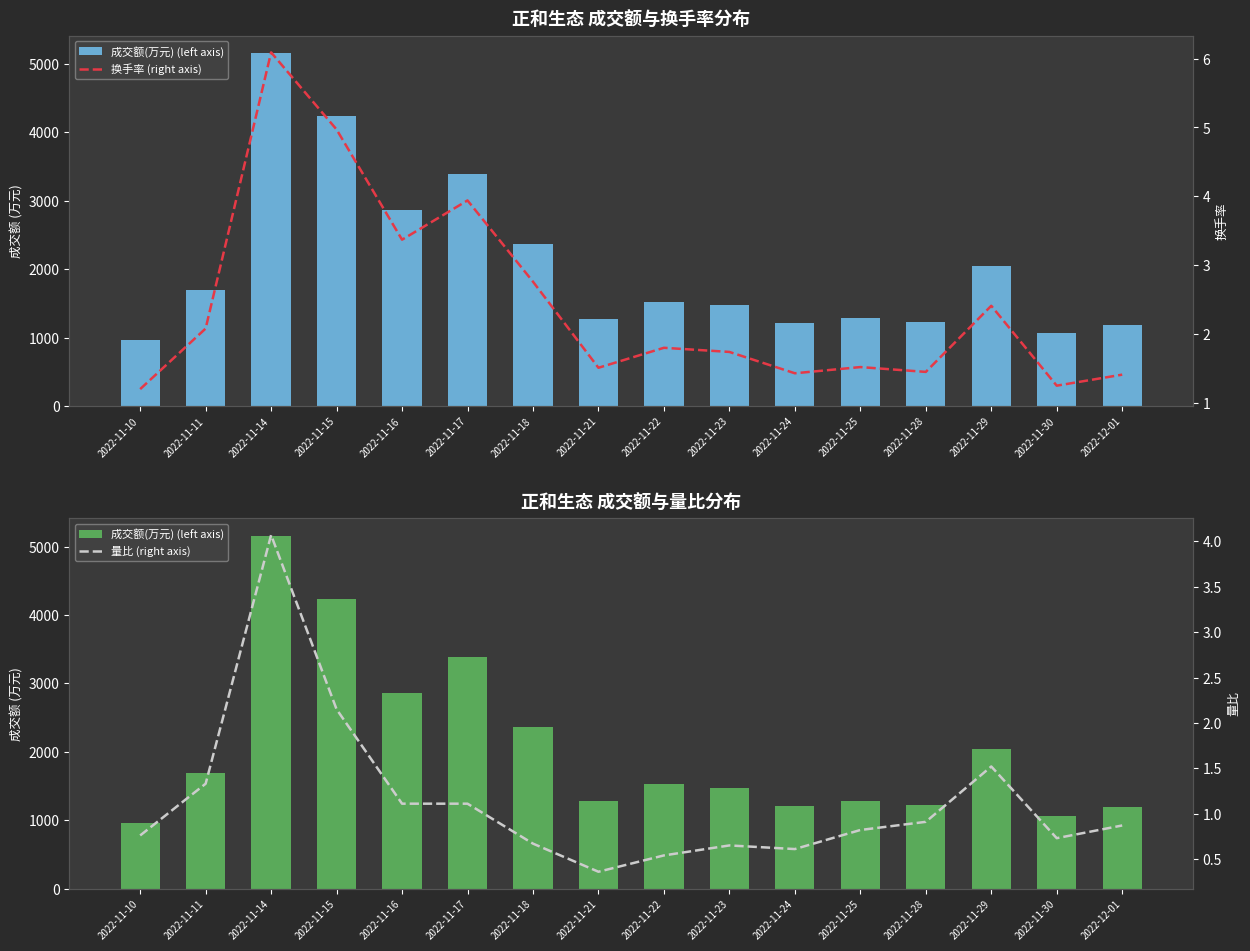

At which category does the chart reach its peak across all series?

2022-11-14